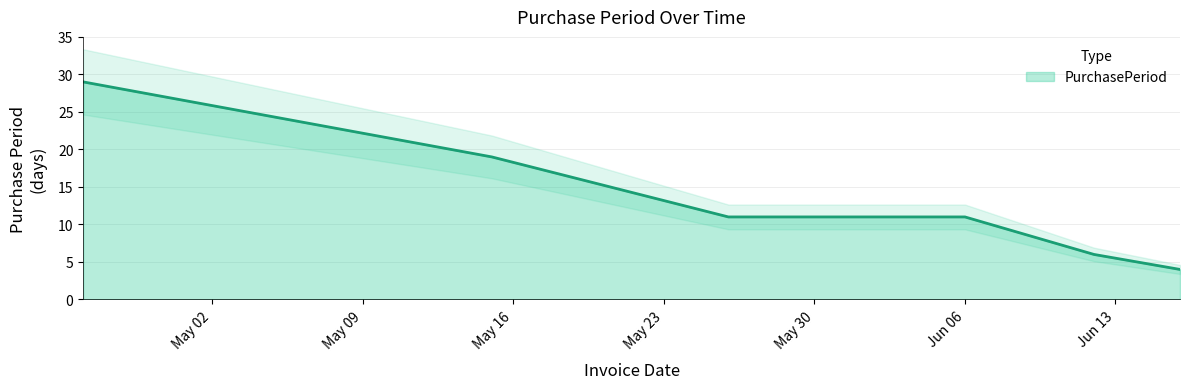

How many values are below 11?

2